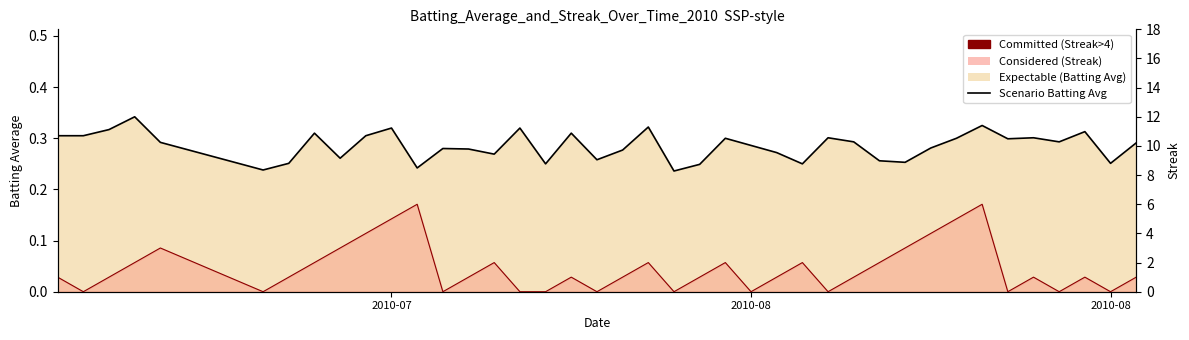

Count the Streak Line values in the range 0 to 2.

31